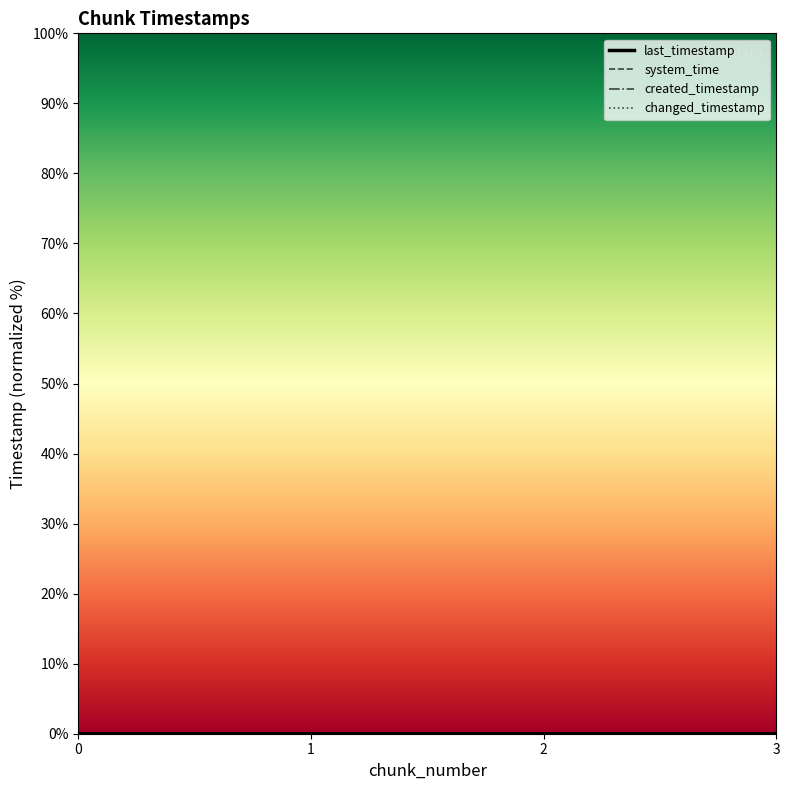

Between 0 and 1, which series saw the biggest shift?

last_timestamp